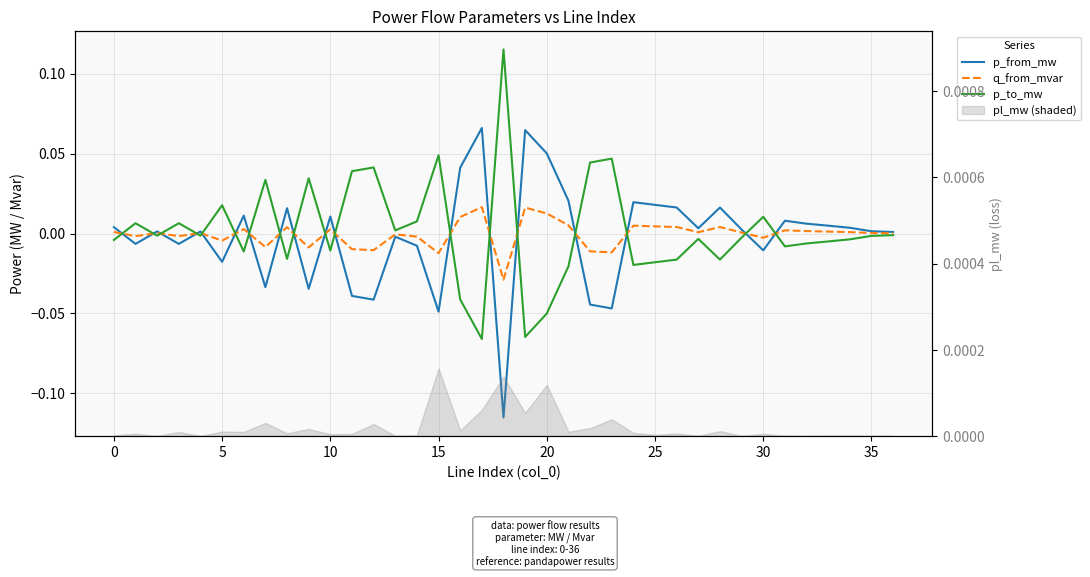

How many data points in p_to_mw are above 0?

14